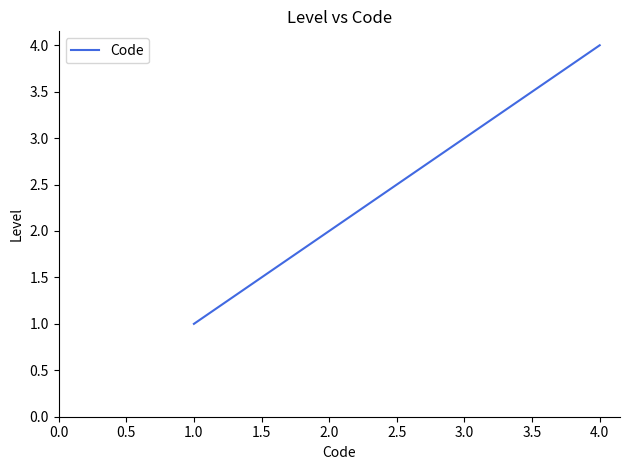

Which label corresponds to the largest value in the chart?

4.0